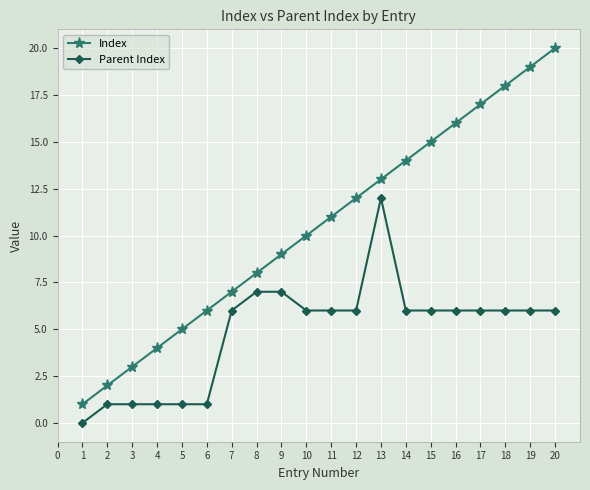

How many lines are shown in the chart?

2